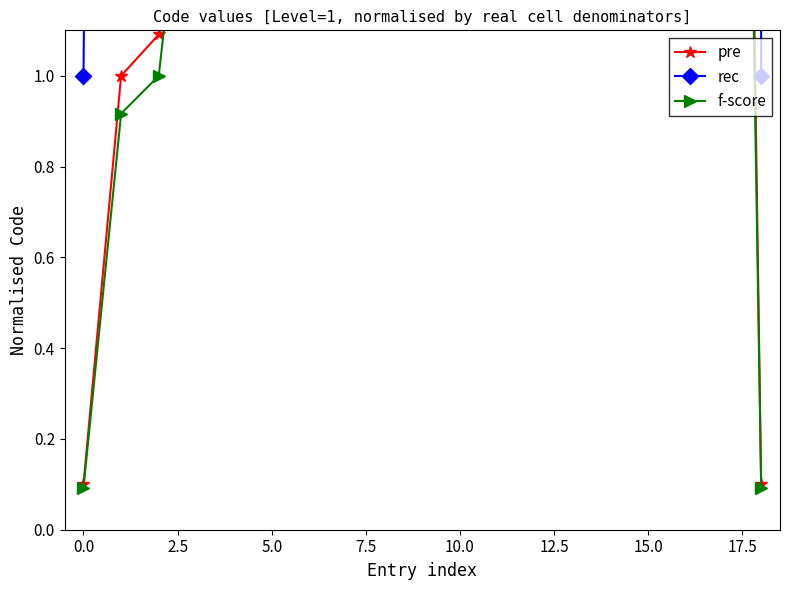

The value of rec at 0.0 is 2.9. True or false?

False